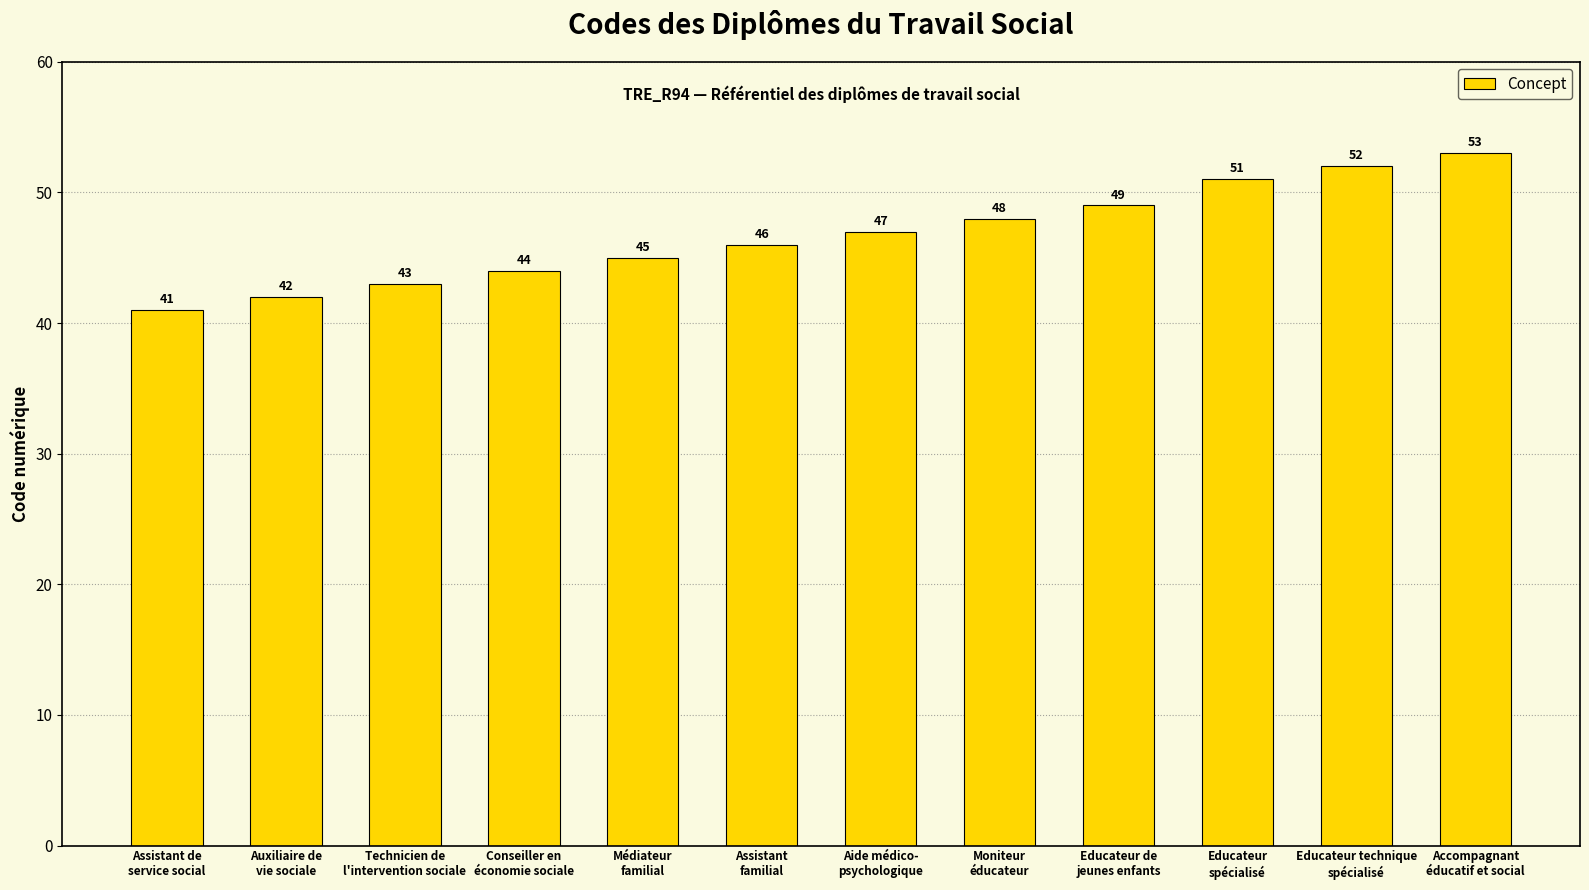

What is the value of the 2nd bar from the left?

42